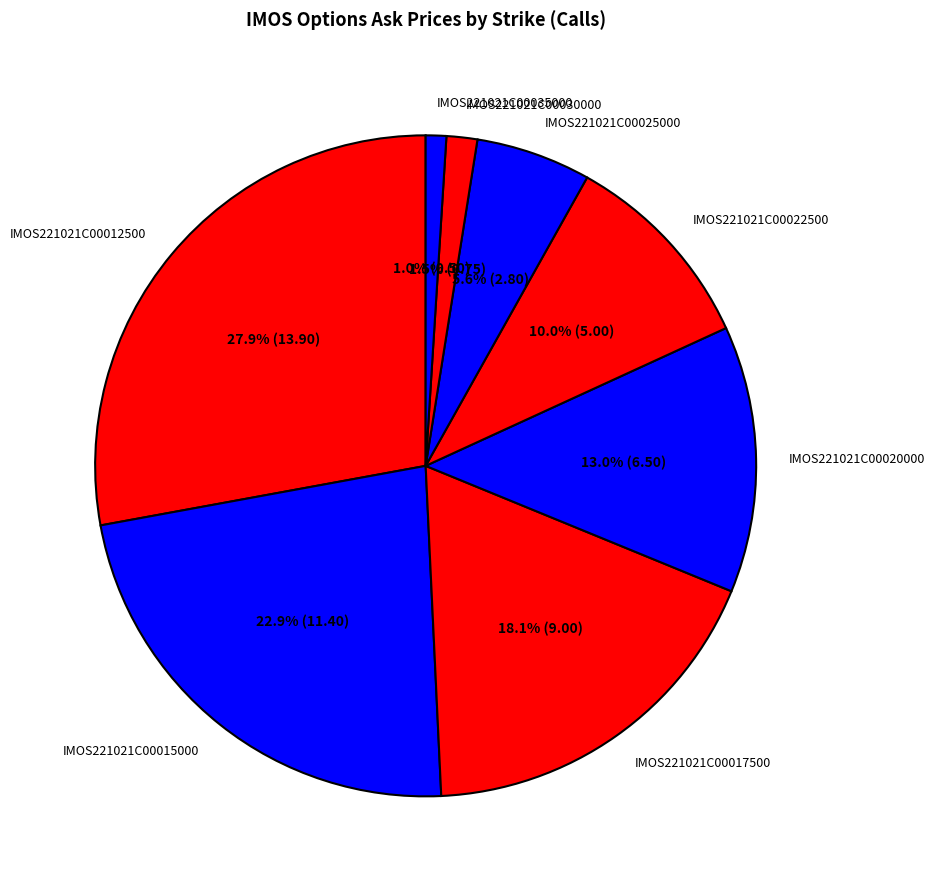

How many slices are in this pie chart?

8